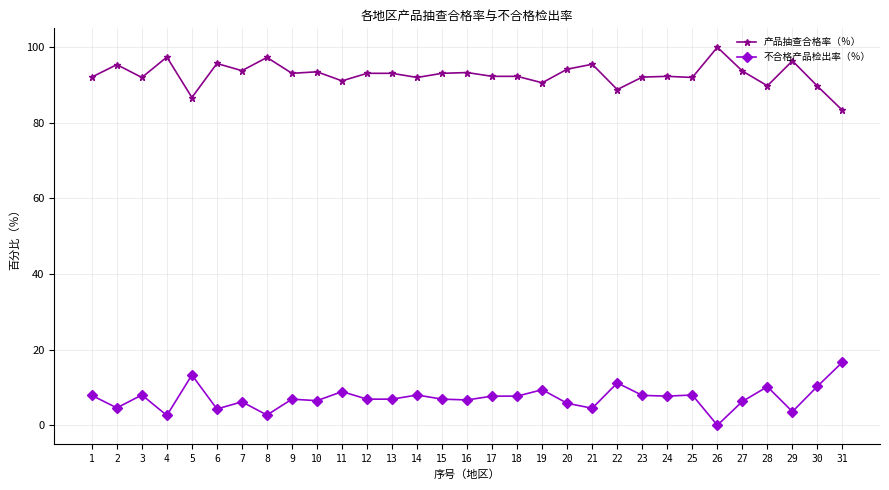

What is the value of the 不合格产品检出率（％） point at the 6th from the left?

4.3